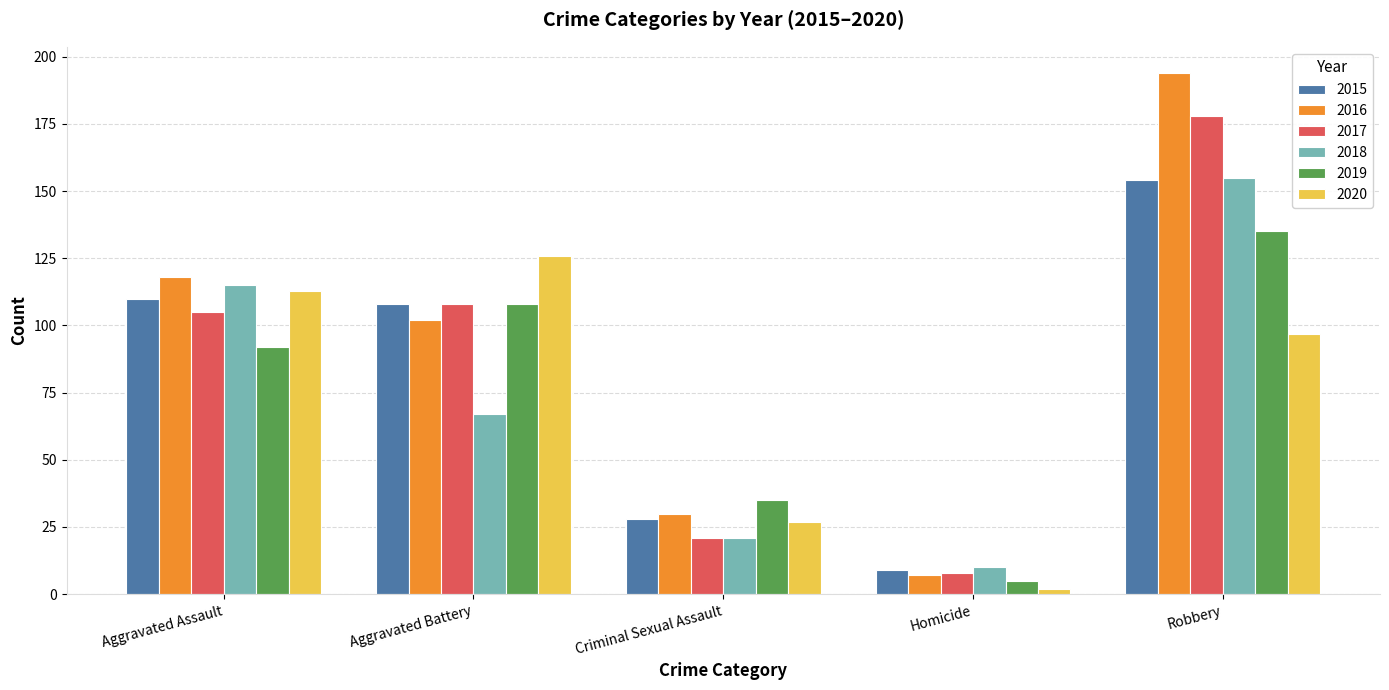

What is the difference between the 2019 values at Criminal Sexual Assault and Aggravated Battery?

73